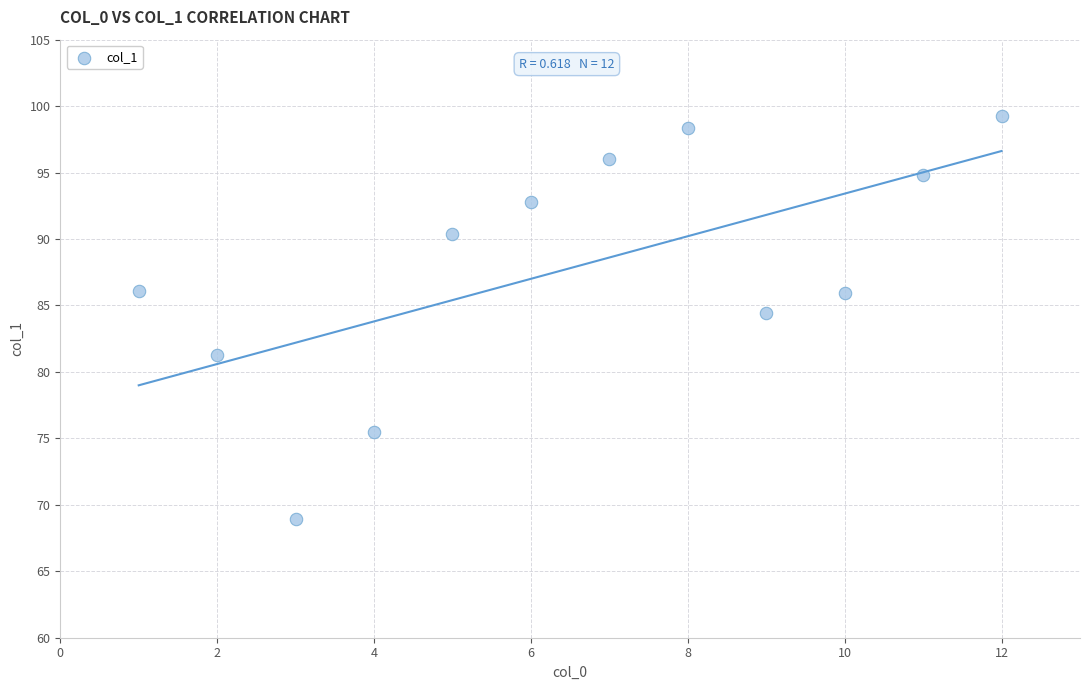

What is the average X value?

6.5